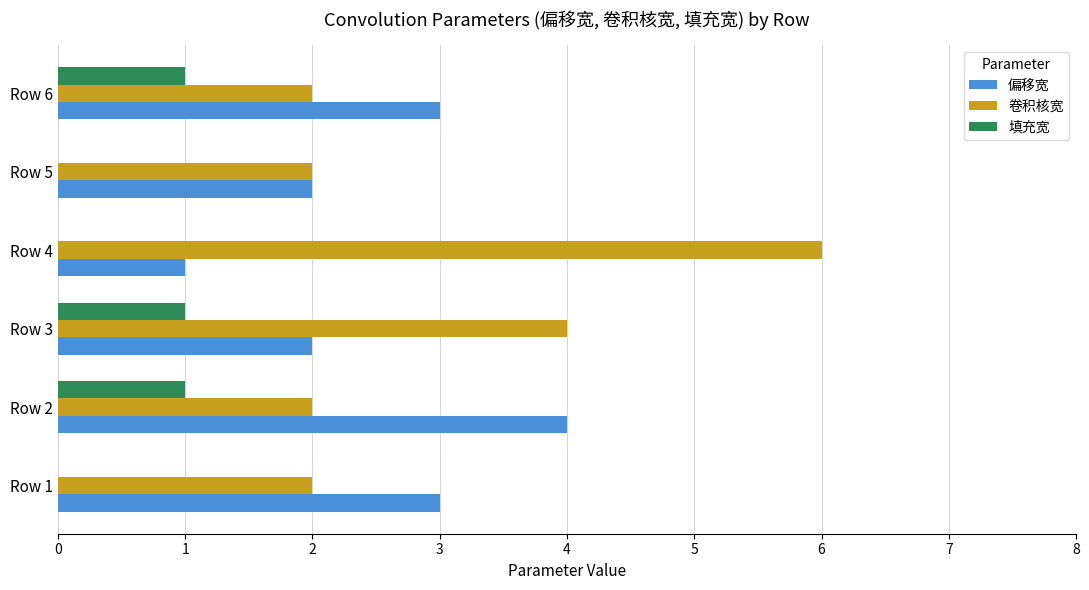

What is the sum of all 卷积核宽 values?

18